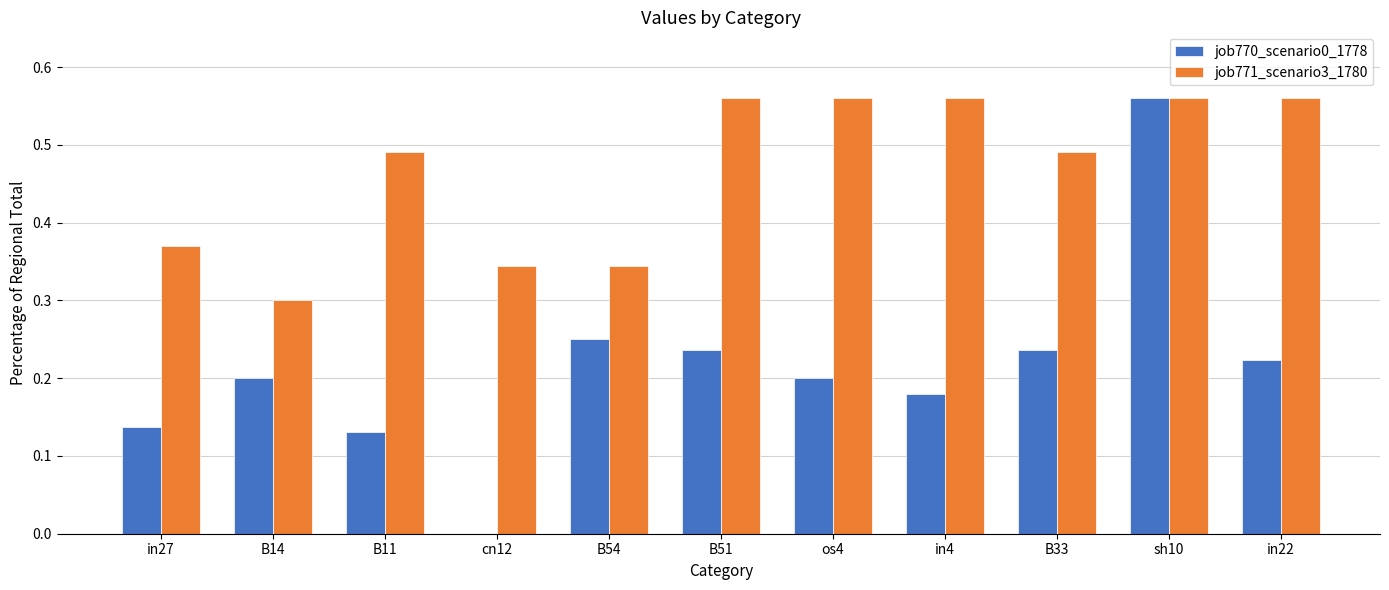

The job770_scenario0_1778 series shows 0.4 at B33. True or false?

False